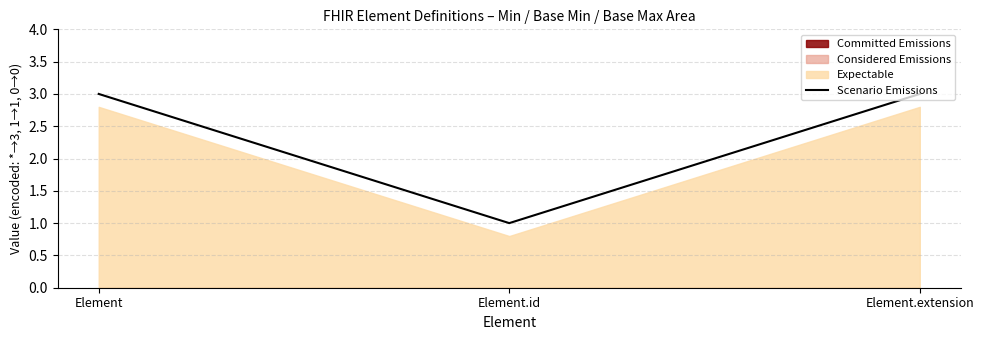

The chart shows a value of 3 at Element.extension. True or false?

True